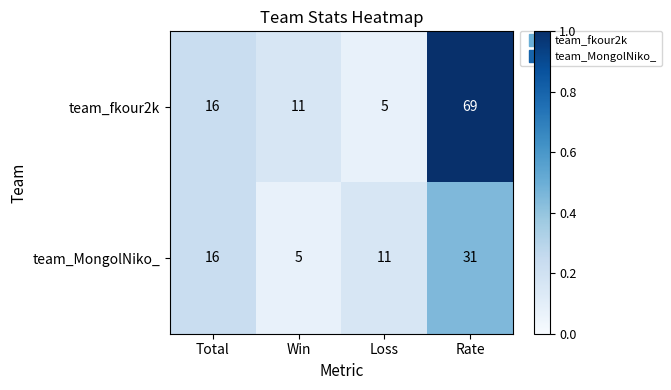

Reading right to left, extract all data points from this chart.

team_fkour2k: Rate=69	Loss=5	Win=11	Total=16
team_MongolNiko_: Rate=31	Loss=11	Win=5	Total=16